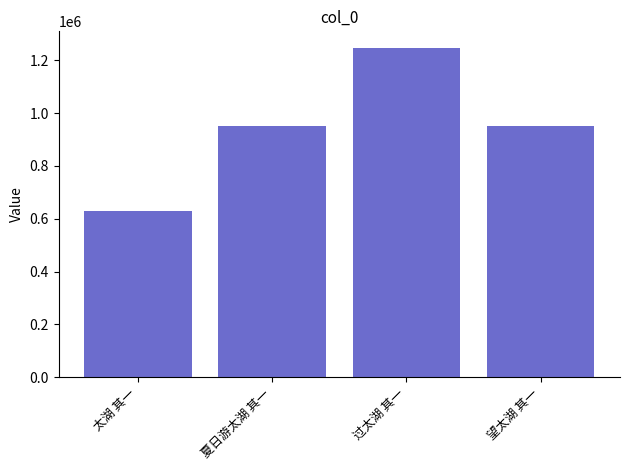

Are the bars horizontal?

No